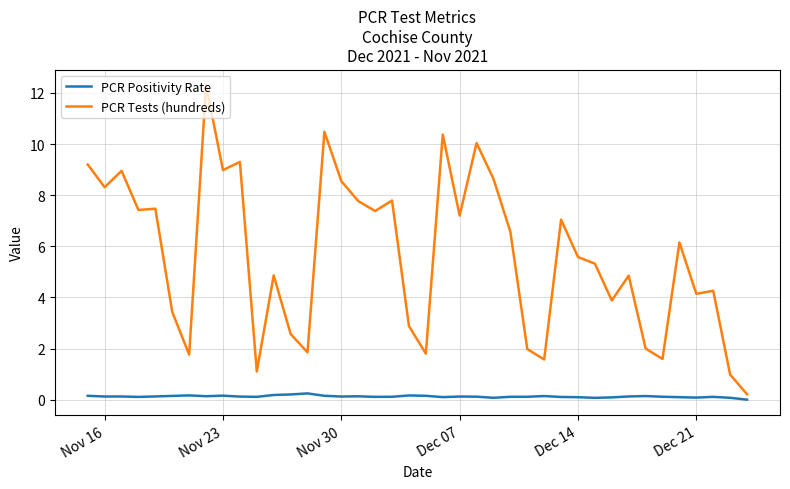

What is the greatest value displayed?

12.3